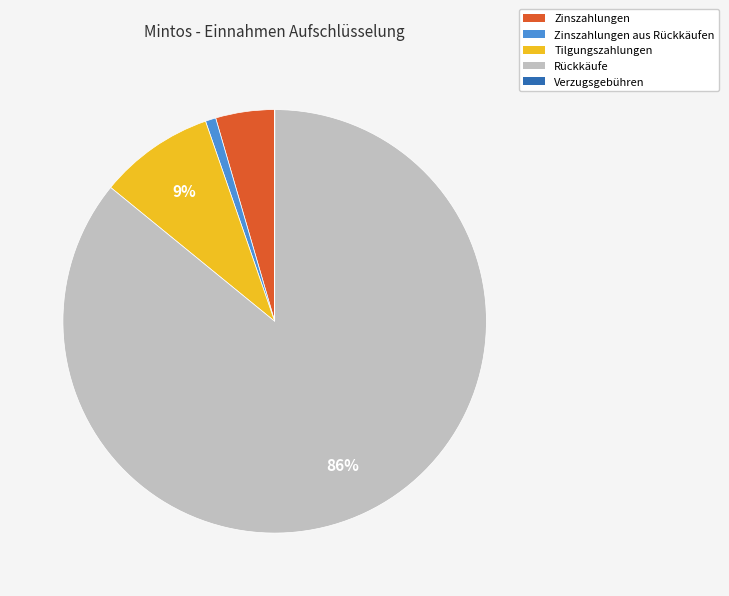

To the nearest percent, what is the average slice percentage?

20%